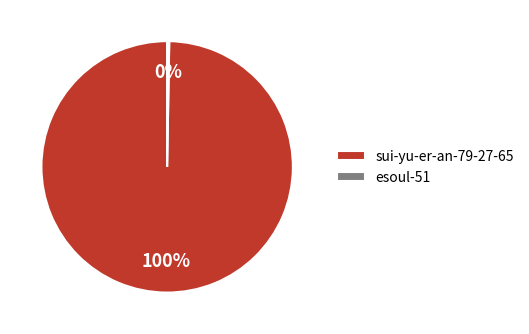

What percentage is the sui-yu-er-an-79-27-65 slice, to the nearest percent?

100%